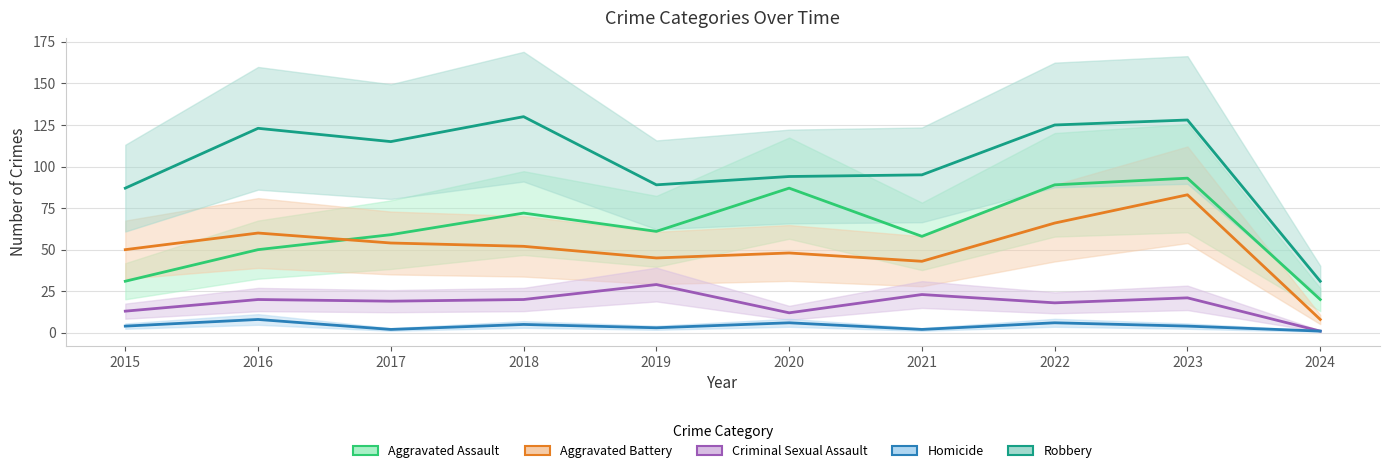

Where does the Robbery series first go above 115?

2016